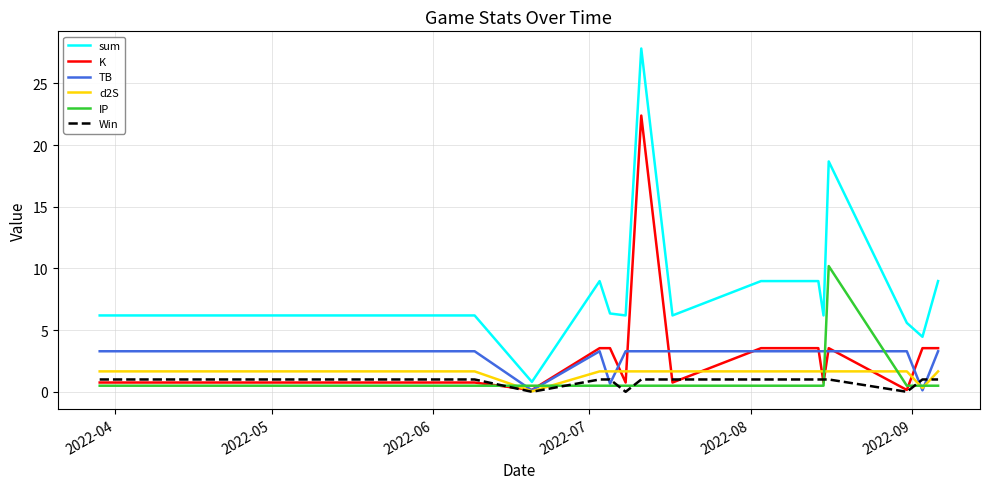

Which series has the largest total across all categories?

sum